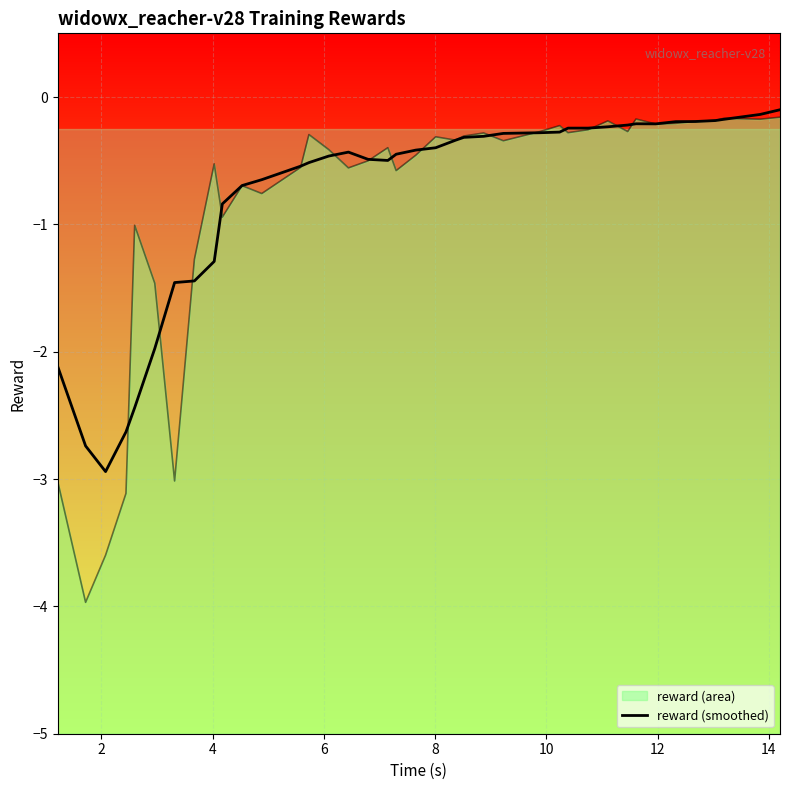

The chart shows a value of -0.1 at 26. True or false?

False